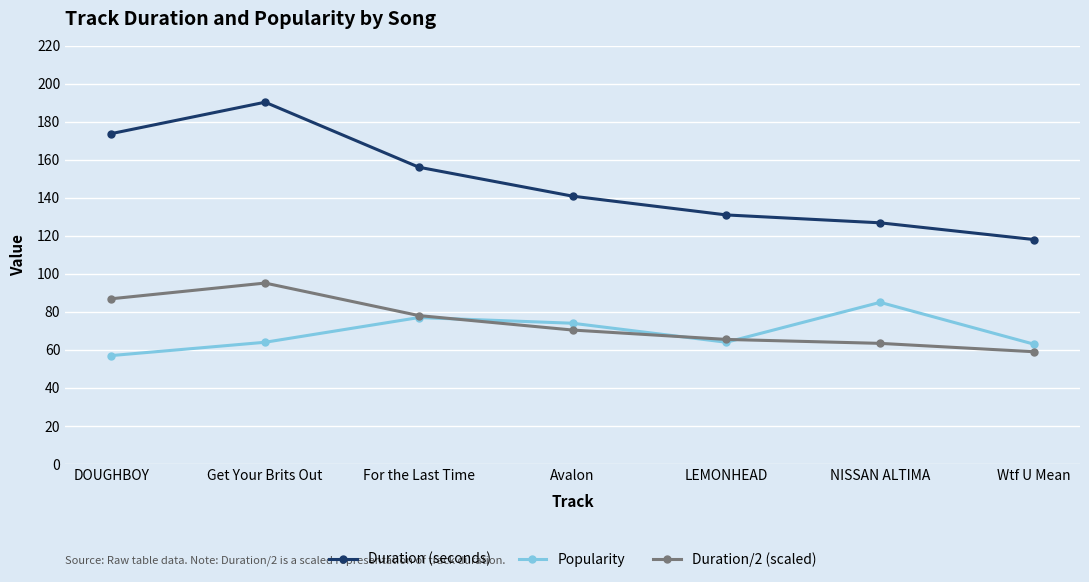

True or false: Duration (seconds) and Popularity intersect in this chart.

False